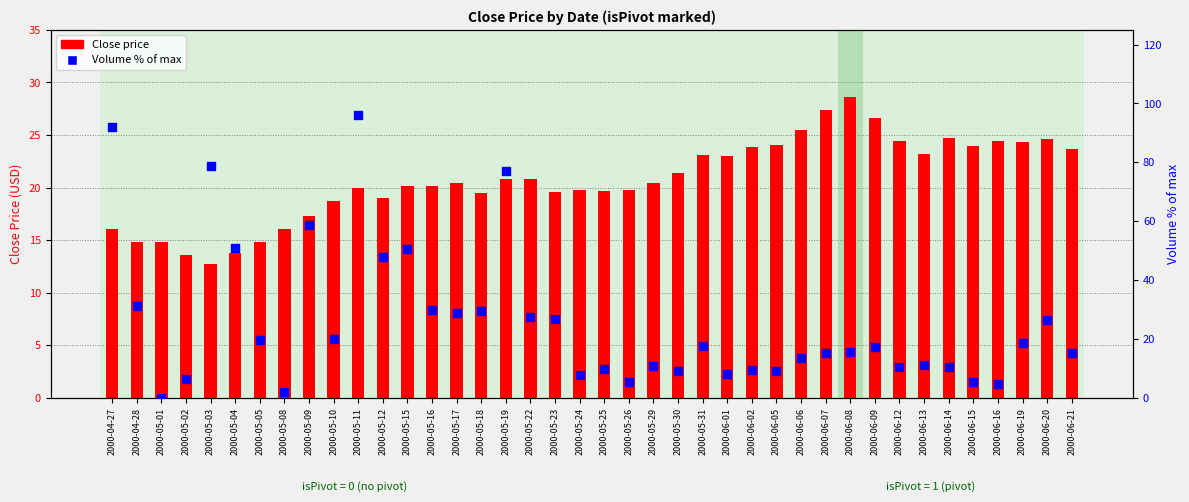

At which category is the sum across all series the highest?

2000-05-11